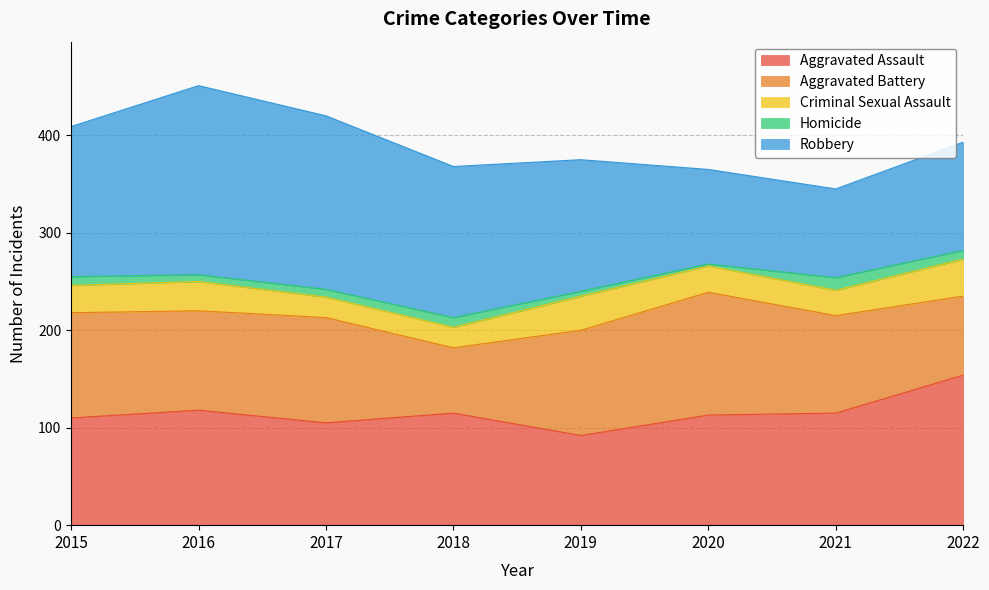

Is it true that Homicide equals 7 at 2016?

True